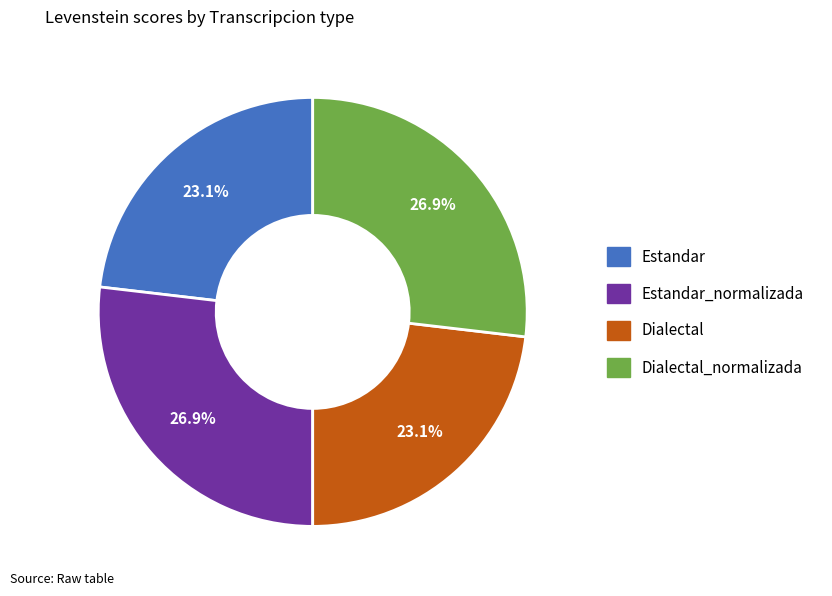

Is there any slice that represents more than half of the pie?

No